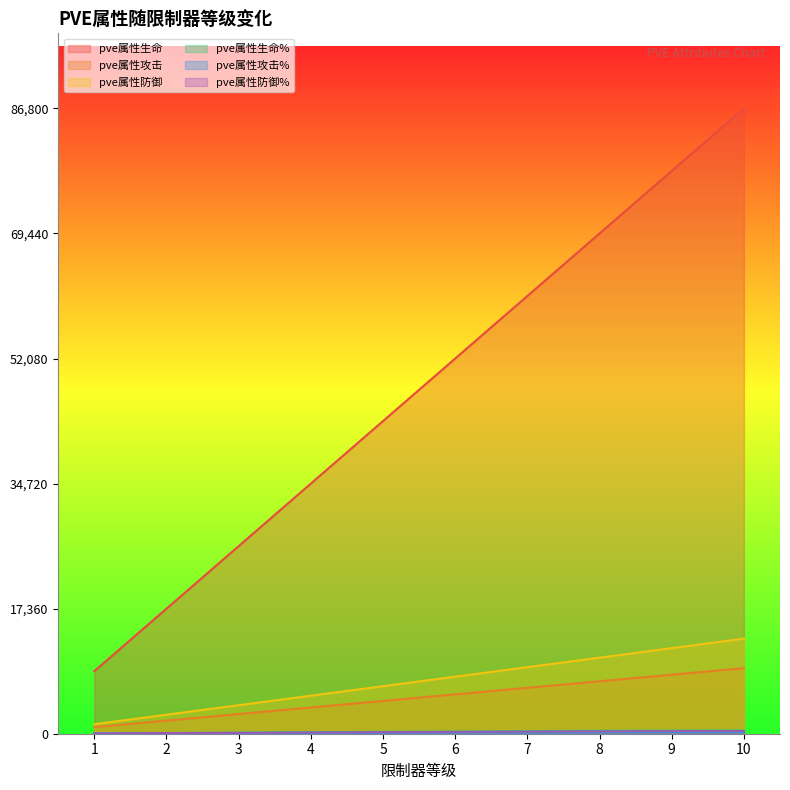

Does the chart have visible grid lines?

No